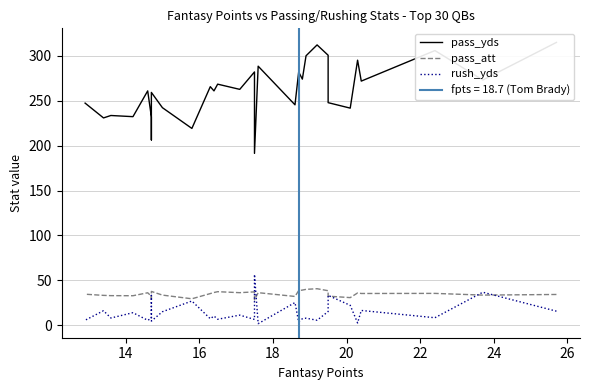

What is the maximum value for rush_yds?

56.6